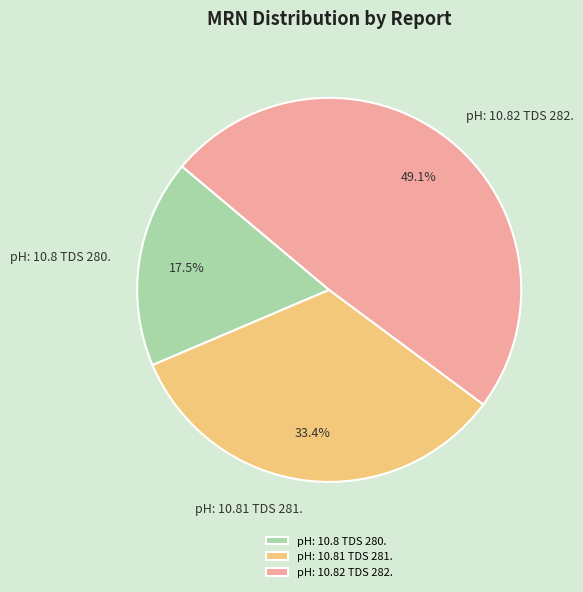

Approximately how many times larger is the value at pH: 10.81 TDS 281. compared to pH: 10.82 TDS 282.?

0.7